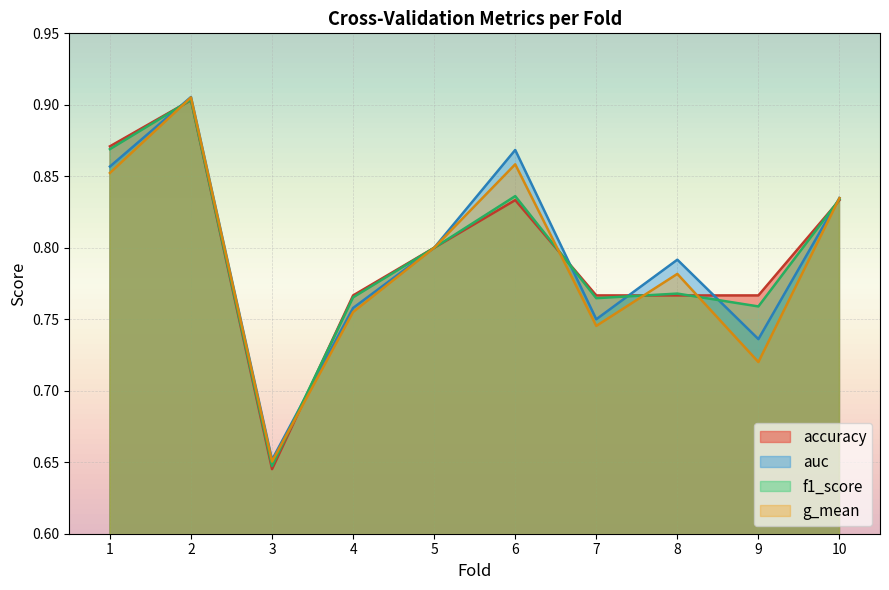

At which category is the sum across all series the highest?

2